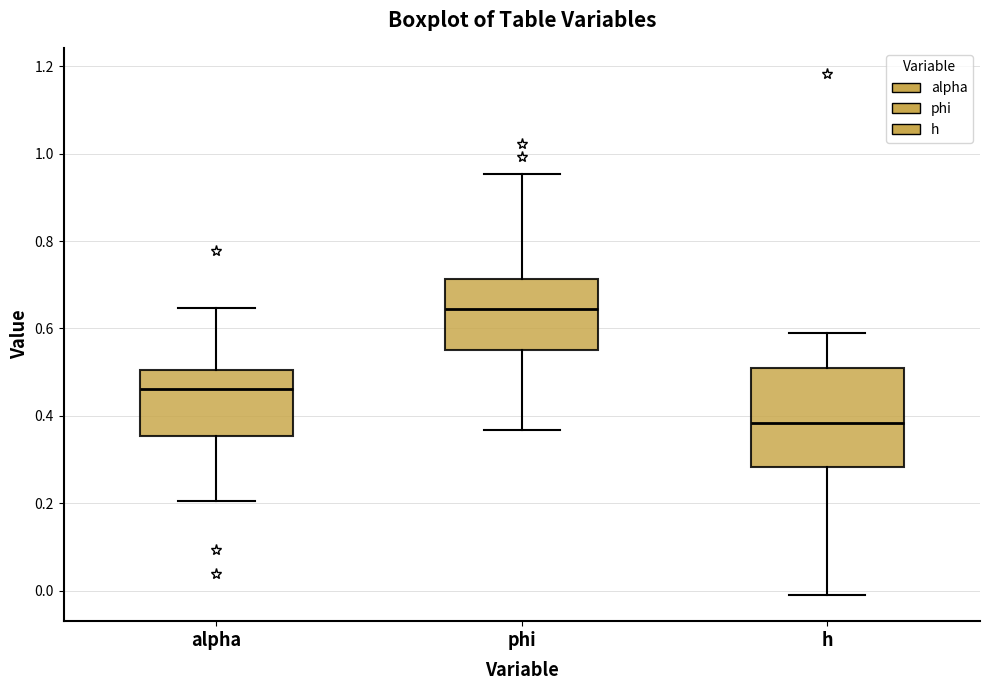

Where is the upper edge of the box for phi on the y-axis? The values are not printed on the chart, so give them approximately, as read against the axis.

0.72